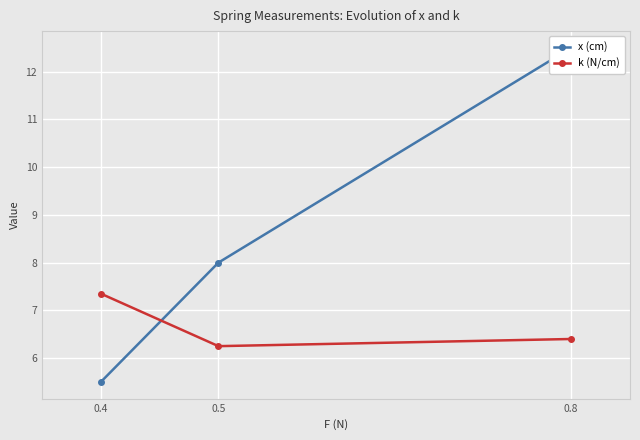

Reading left to right, what are all the values shown in this chart?

x (cm): 5.5	8.0	12.5
k (N/cm): 7.3	6.2	6.4